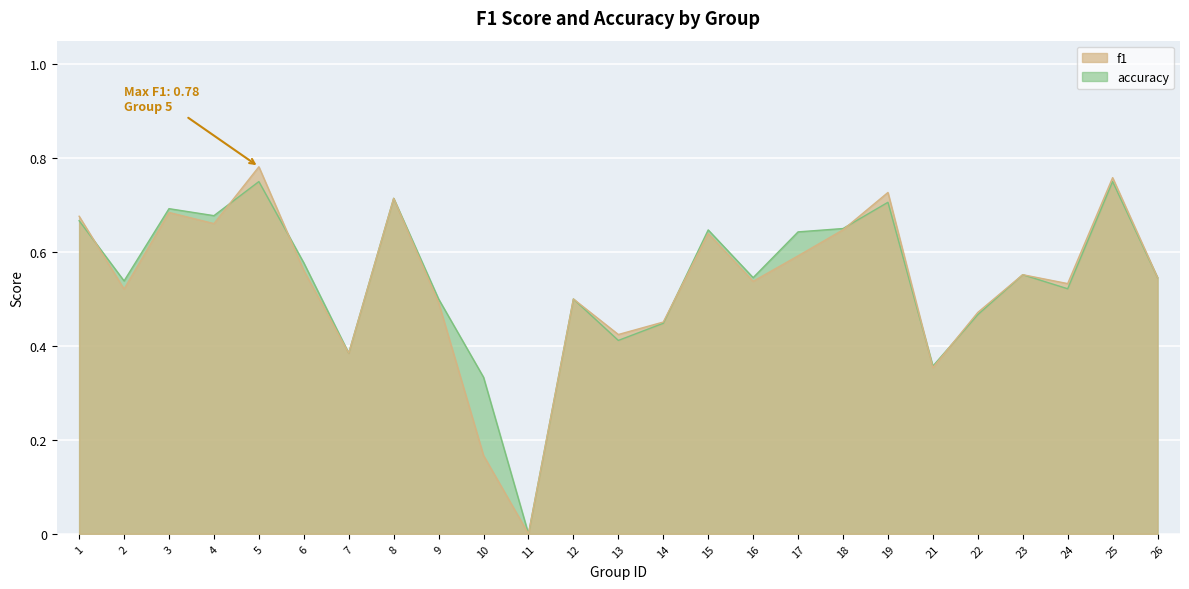

How many distinct data groups are displayed?

2